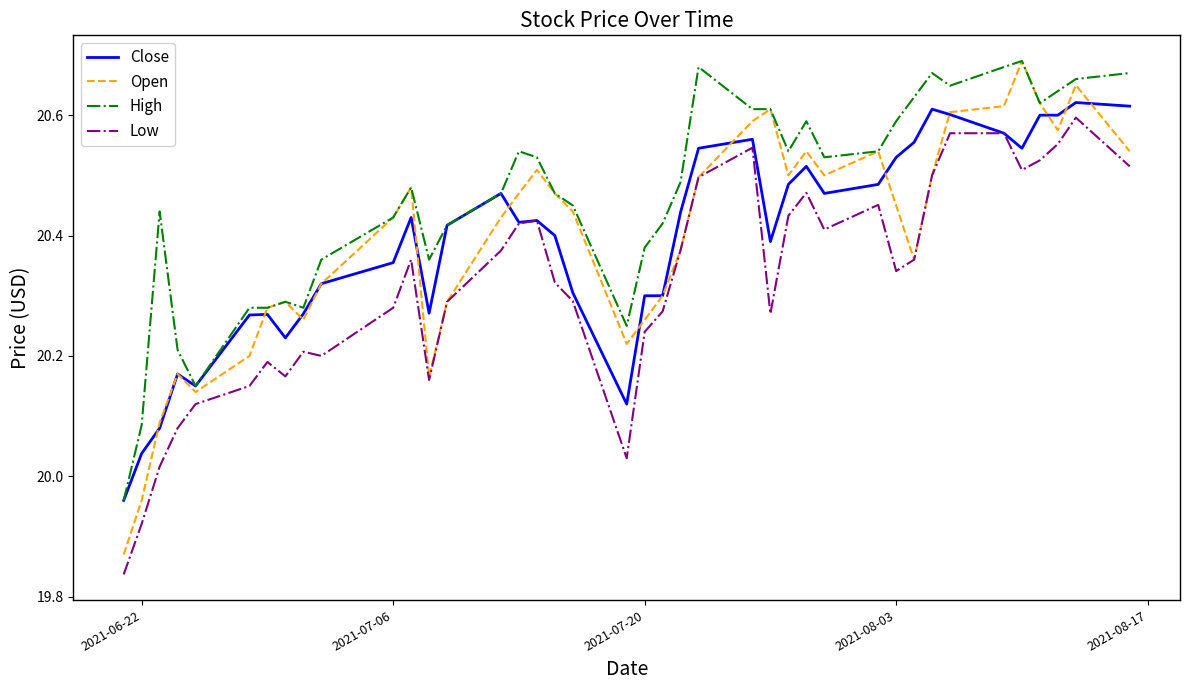

Which series has the largest total across all categories?

High